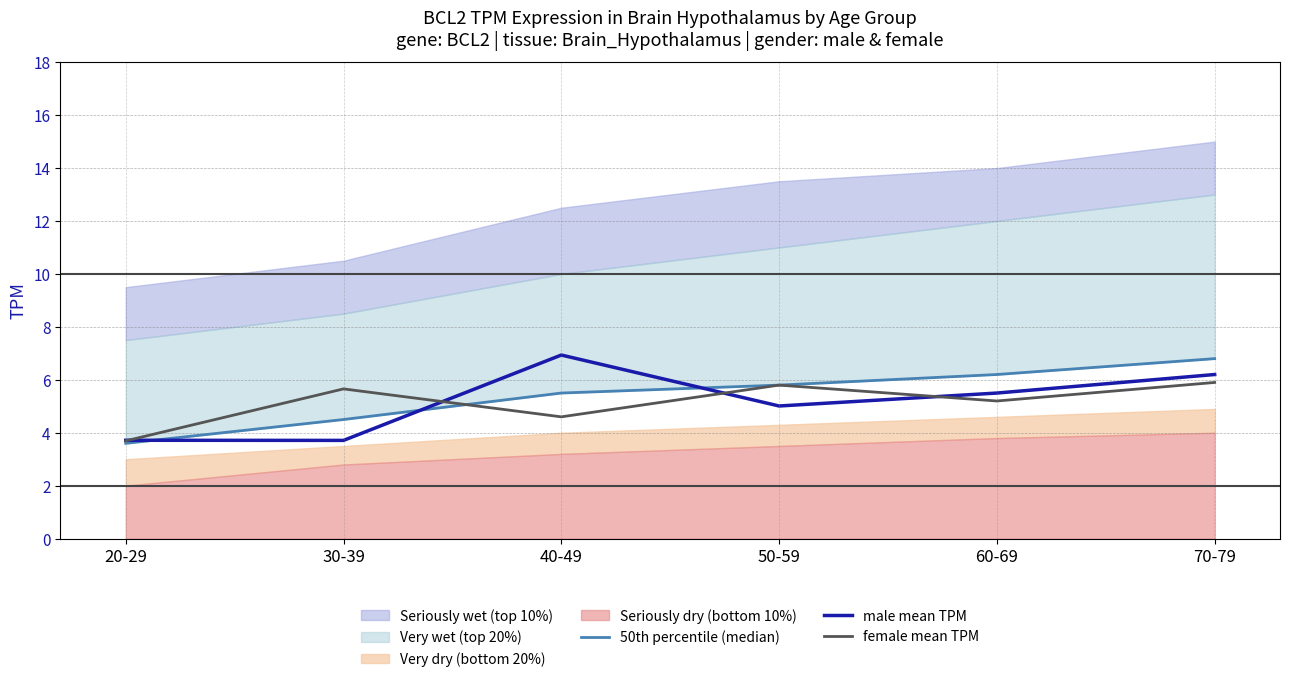

The male mean TPM series shows 7.5 at 60-69. True or false?

False